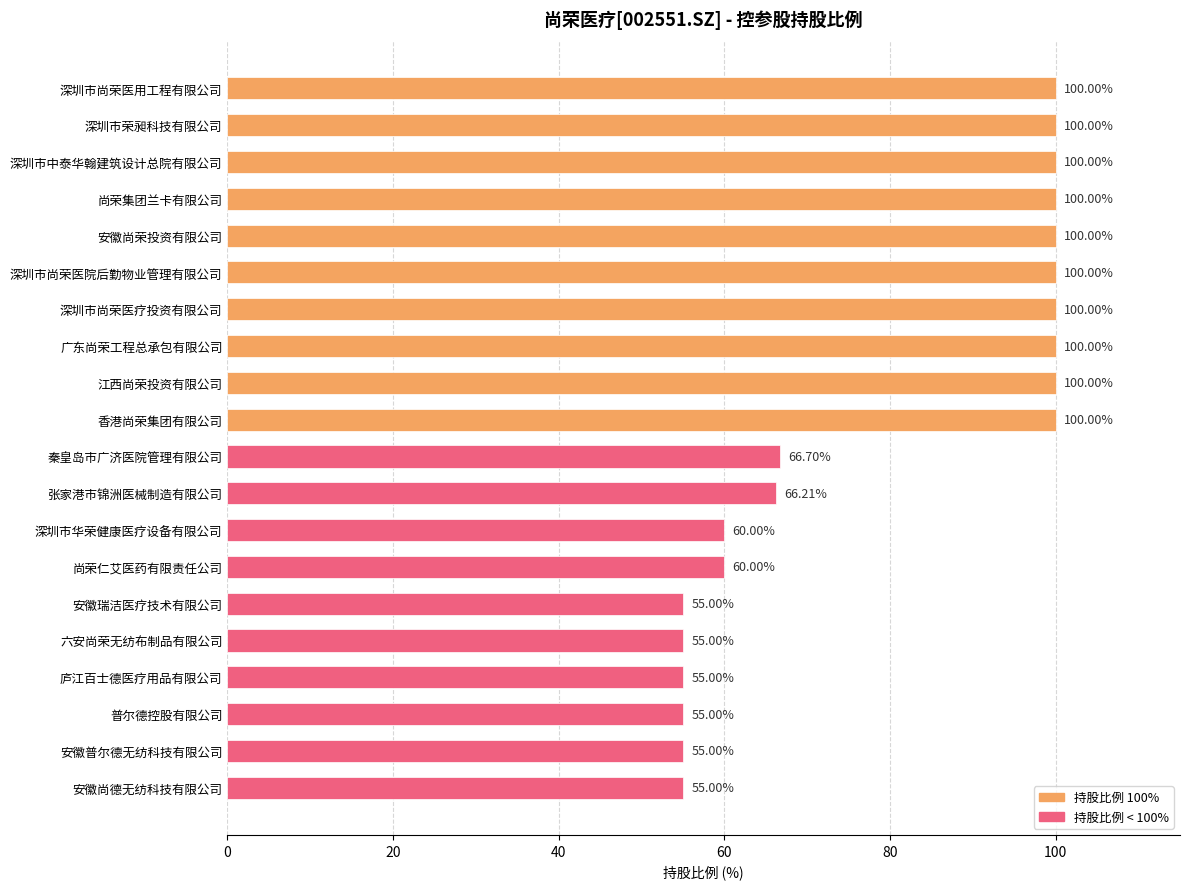

What is the label of the 7th bar from the bottom?

尚荣仁艾医药有限责任公司